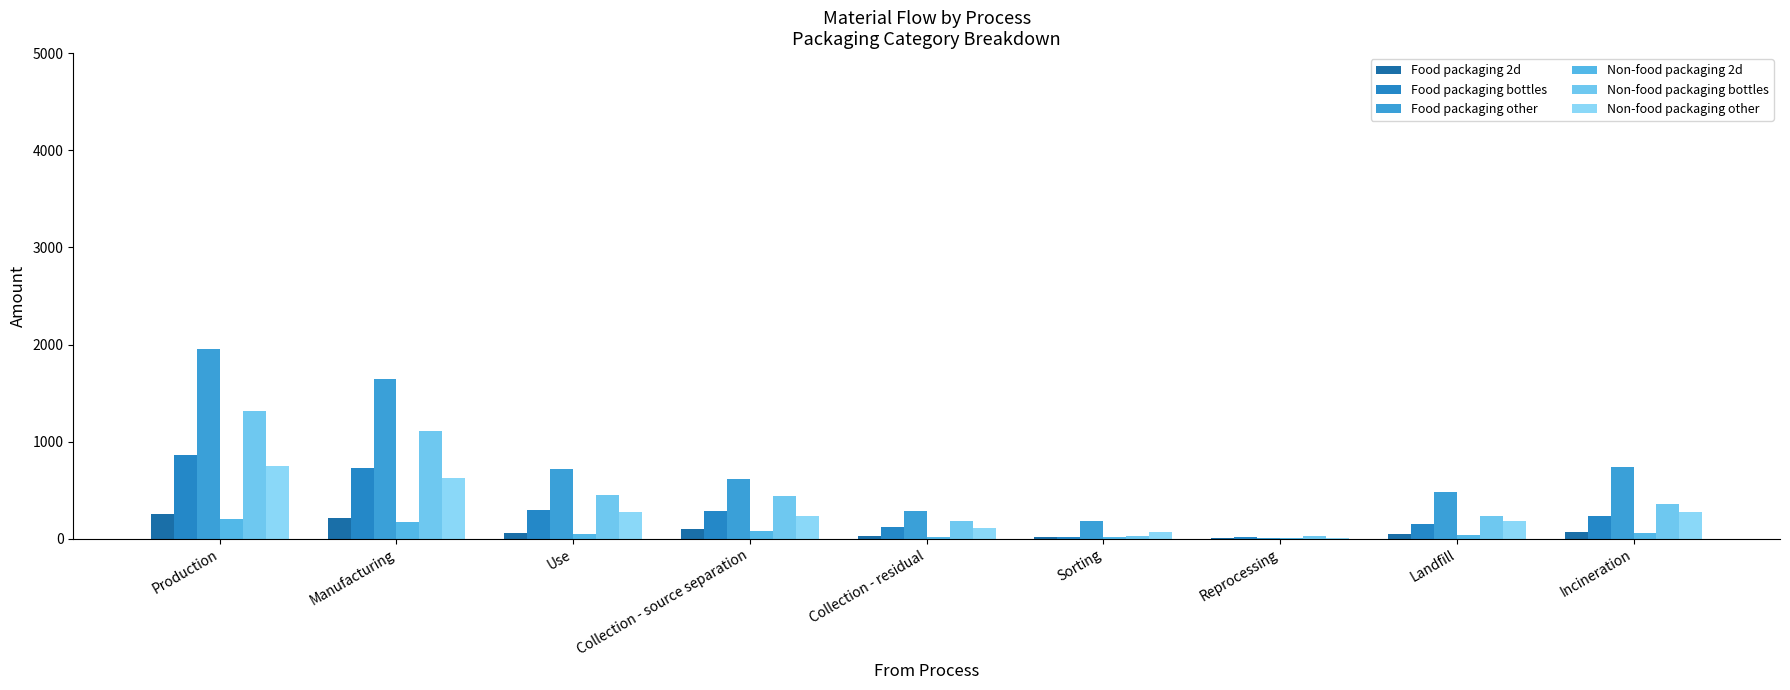

Are the bars horizontal?

No